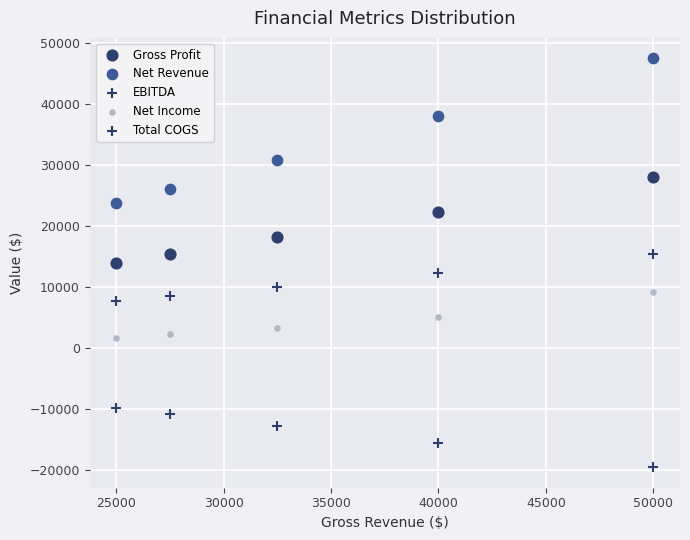

How many data points are displayed?

25